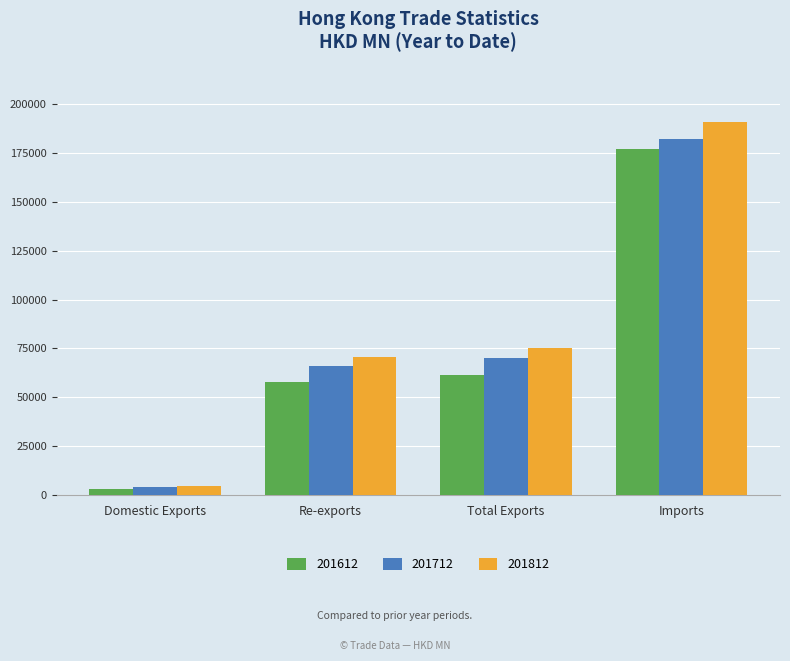

Reading left to right, list all the values displayed in this chart.

201612: Domestic Exports=3381.2	Re-exports=58027.3	Total Exports=61408.6	Imports=177025.4
201712: Domestic Exports=3995.7	Re-exports=66218.8	Total Exports=70214.5	Imports=181993.8
201812: Domestic Exports=4565.7	Re-exports=70549.0	Total Exports=75114.7	Imports=190630.8